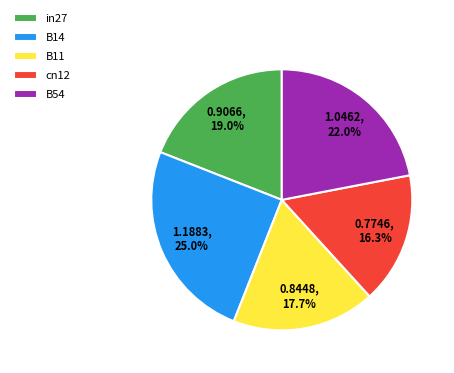

What is the smallest slice in the pie chart?

cn12